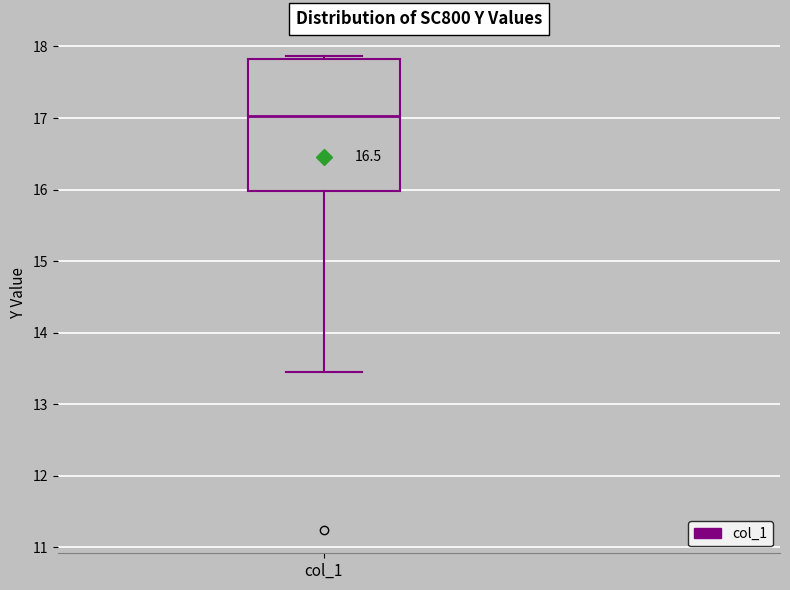

Where is the lower edge of the box for col_1 on the y-axis? The values are not printed on the chart, so give them approximately, as read against the axis.

16.0